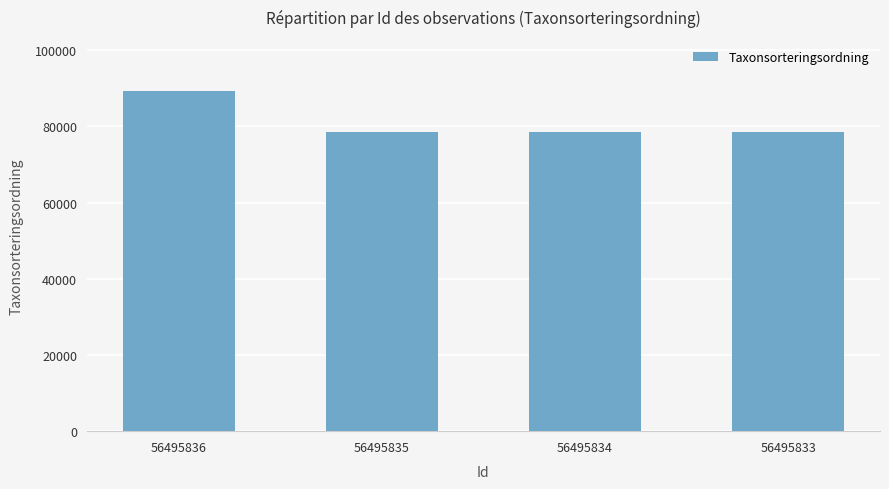

What value does the data have at 56495835?

78596